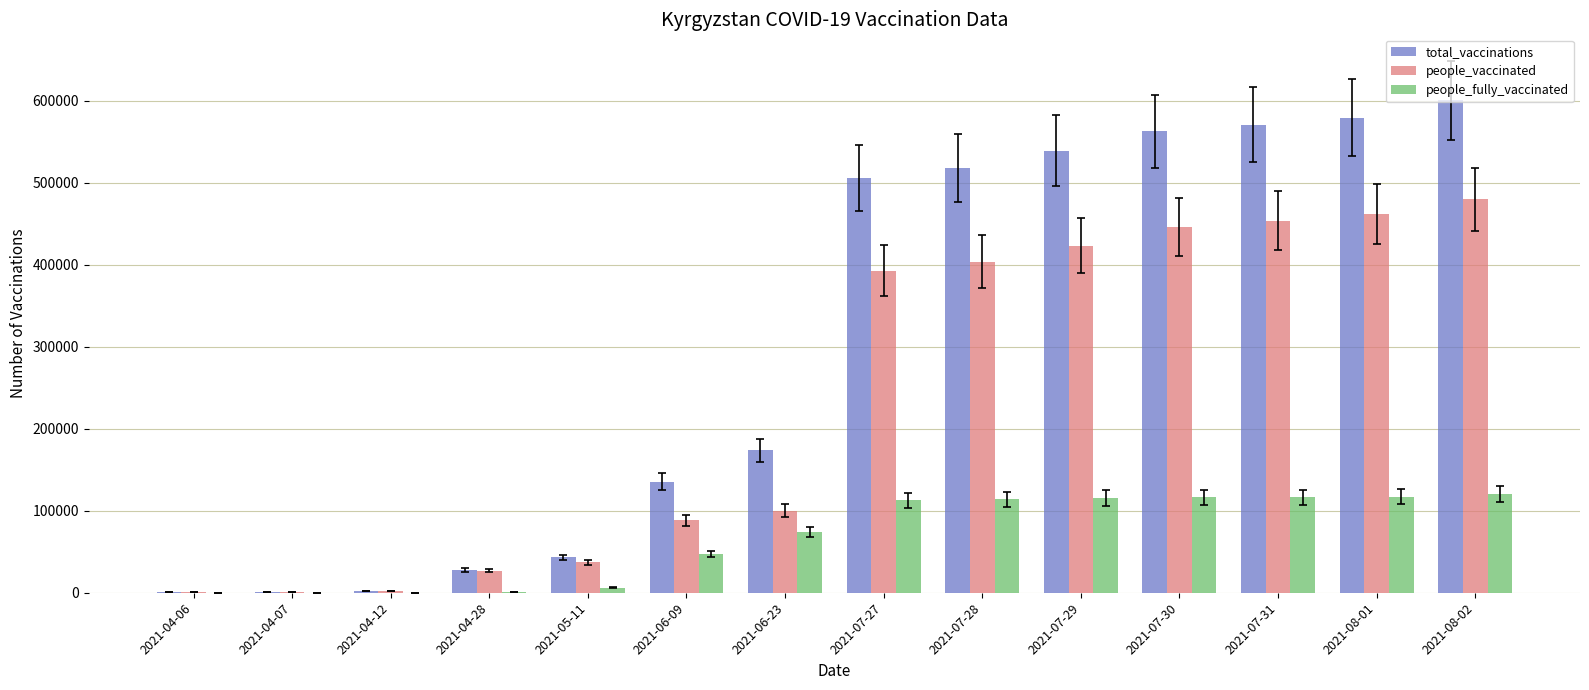

Count the number of categories in the chart.

14